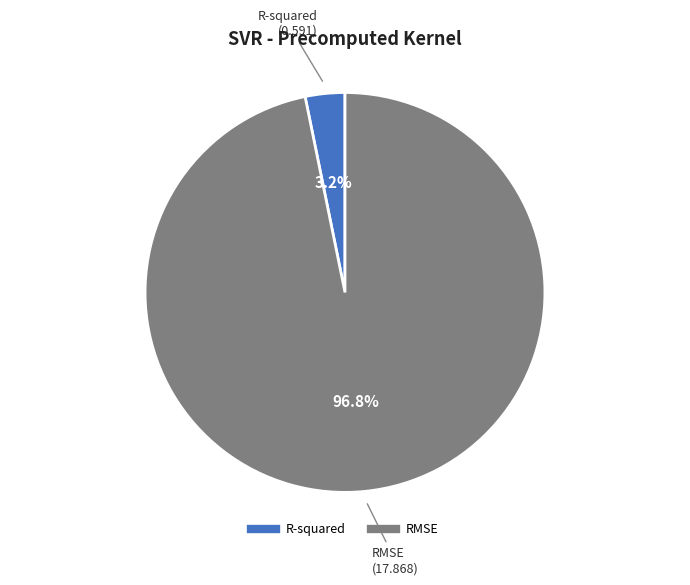

Which category has the smallest portion of the pie?

R-squared